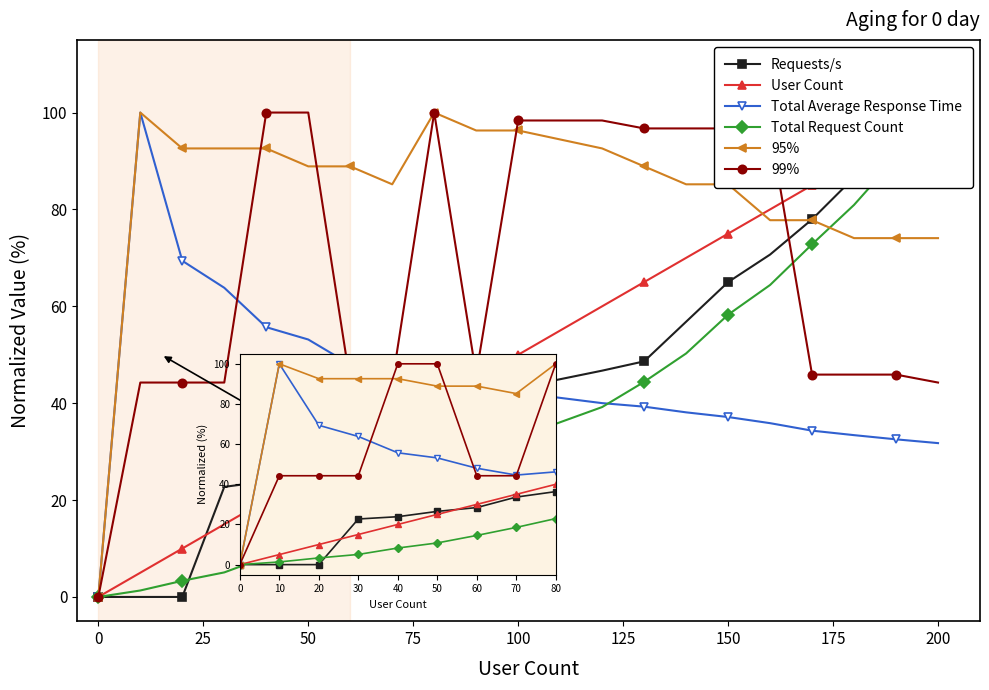

Reading left to right, extract all data points from this chart.

Requests/s: 0.0	0.0	0.0	22.7	23.9	26.5	28.4	33.6	36.4	39.6	43.2	46.7	48.6	56.8	65.0	70.7	78.0	86.6	92.0	100.0
User Count: 0.0	5.0	10.0	15.0	20.0	25.0	30.0	35.0	40.0	45.0	50.0	60.0	65.0	70.0	75.0	80.0	85.0	90.0	95.0	100.0
Total Average Response Time: 0.0	100.0	69.4	63.8	55.7	53.1	48.0	44.6	46.2	44.3	42.2	40.0	39.3	38.1	37.1	35.9	34.3	33.4	32.5	31.8
Total Request Count: 0.0	1.3	3.3	5.1	8.3	10.8	14.5	18.5	22.9	27.1	32.9	39.2	44.4	50.3	58.3	64.4	72.8	80.9	90.7	100.0
95%: 0.0	100.0	92.6	92.6	92.6	88.9	88.9	85.2	100.0	96.3	96.3	92.6	88.9	85.2	85.2	77.8	77.8	74.1	74.1	74.1
99%: 0.0	44.3	44.3	44.3	100.0	100.0	44.3	44.3	100.0	45.9	98.4	98.4	96.7	96.7	96.7	96.7	45.9	45.9	45.9	44.3